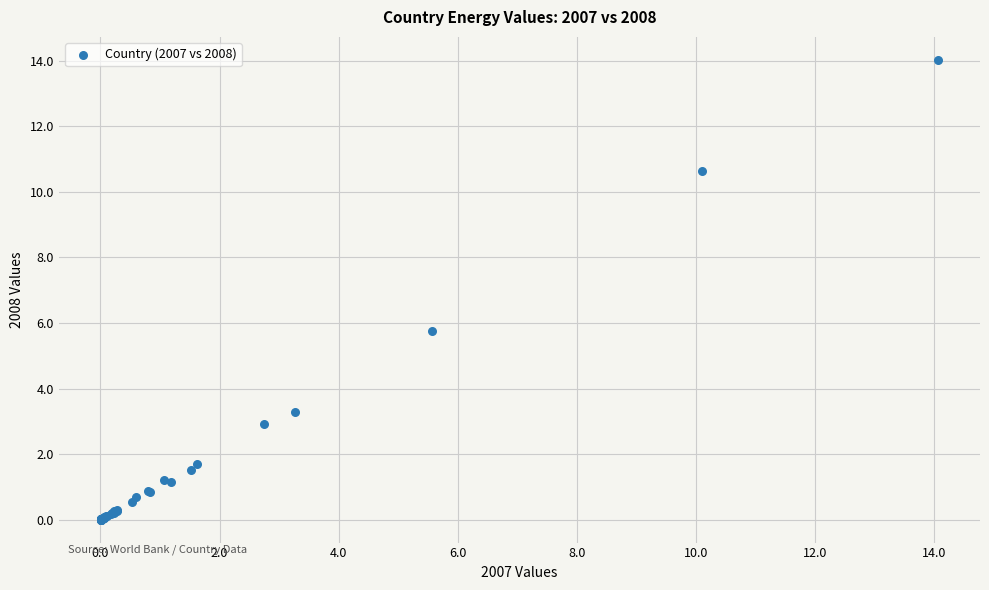

What Y value in the scatter plot is closest to 7?

5.8